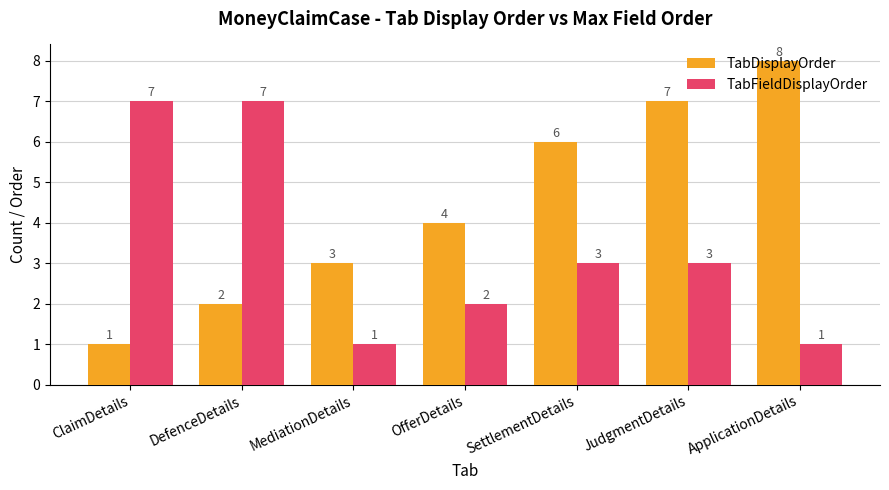

What position from the left is ApplicationDetails?

7